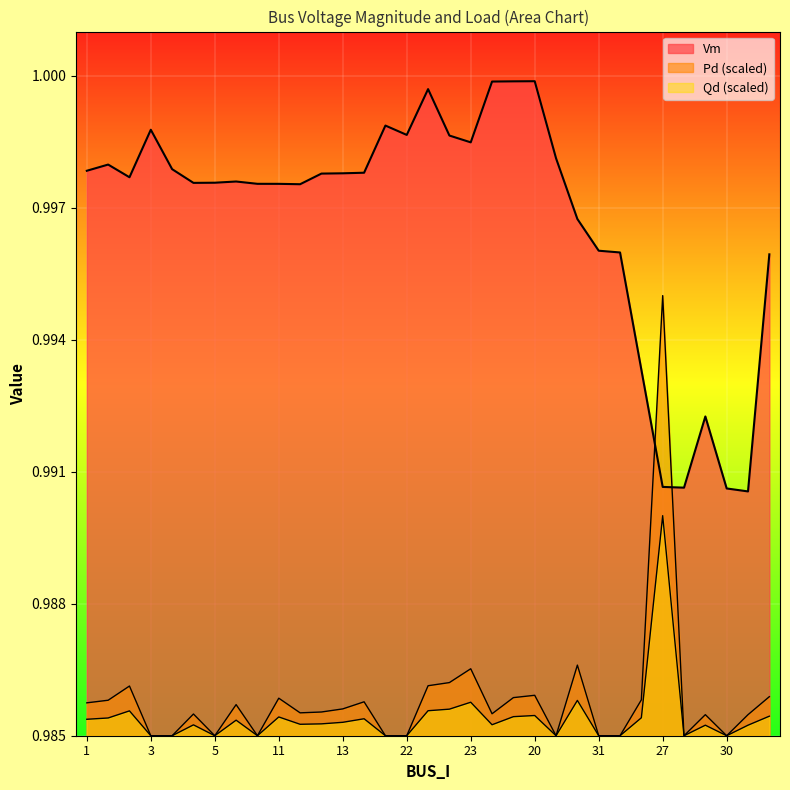

How many distinct data groups are displayed?

3